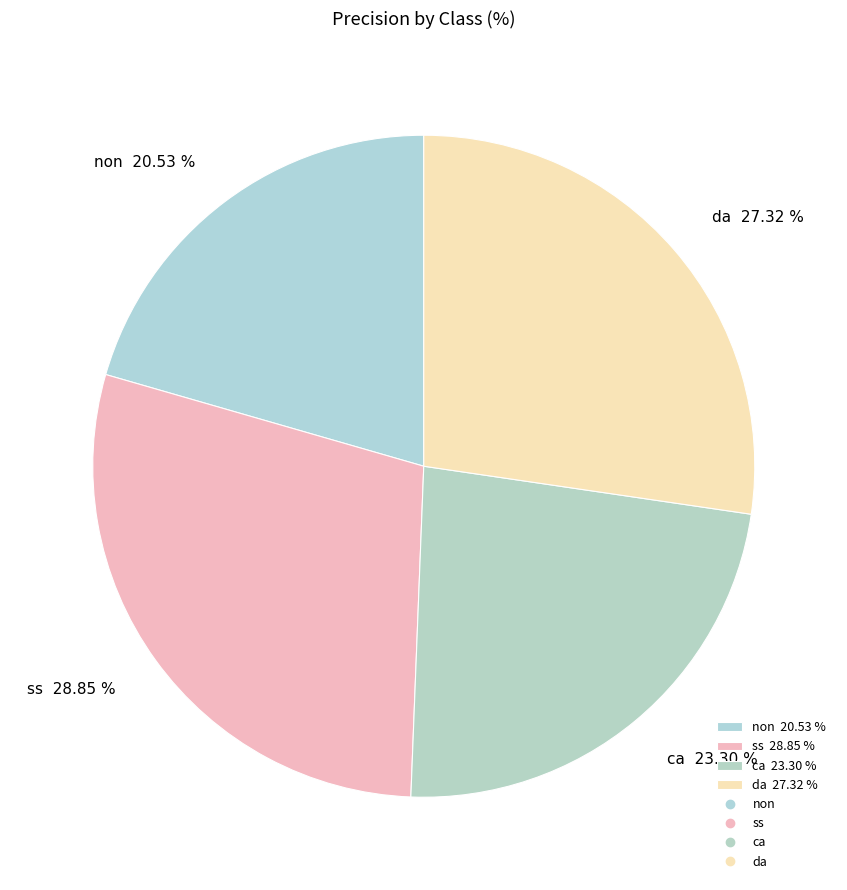

Rank the categories by value from highest to lowest.

ss, da, ca, non